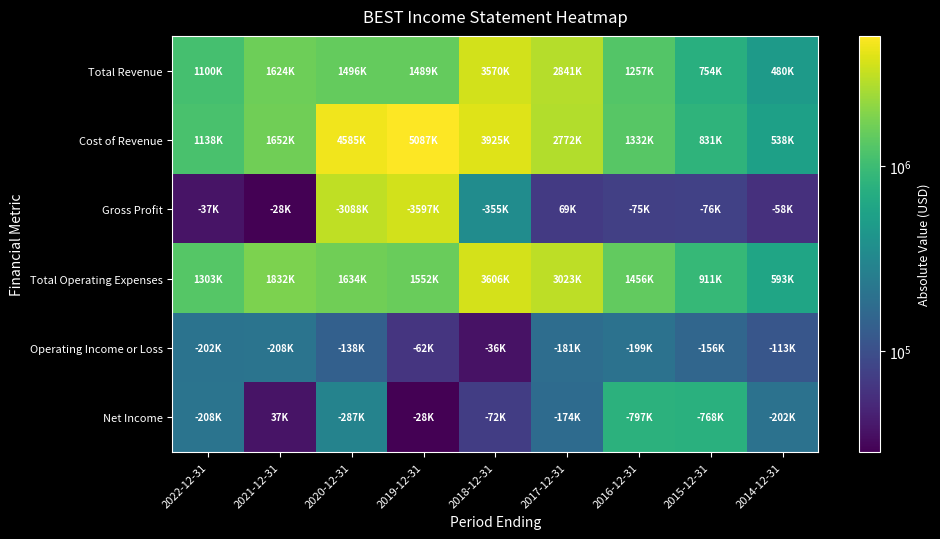

How many categories are shown in the chart?

9